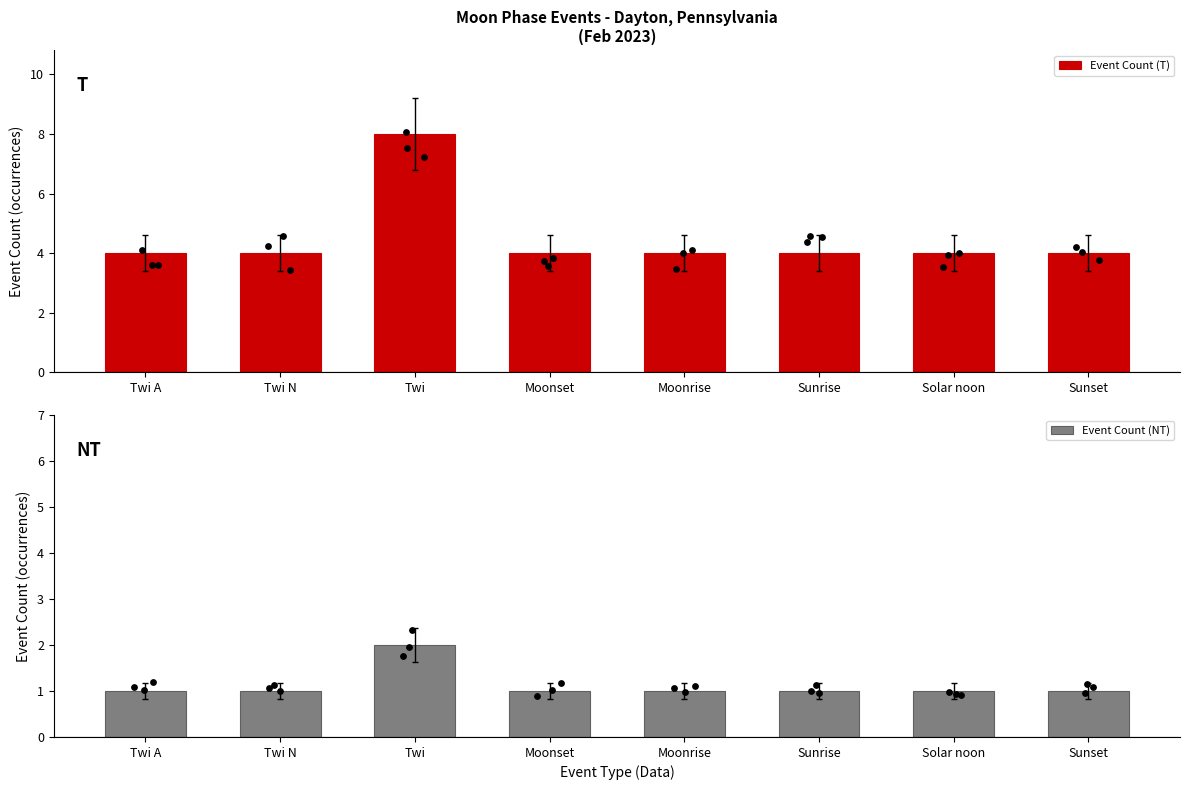

At how many categories does at least one series exceed 6?

1